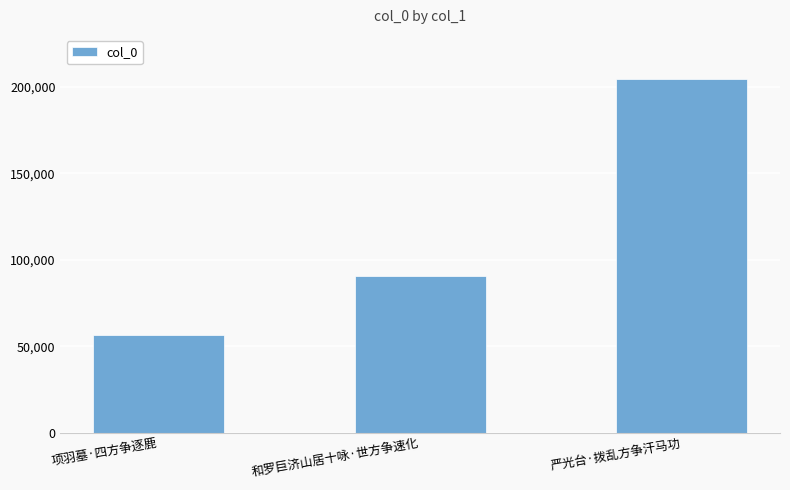

The chart shows a value of 56465 at 项羽墓·四方争逐鹿. True or false?

True